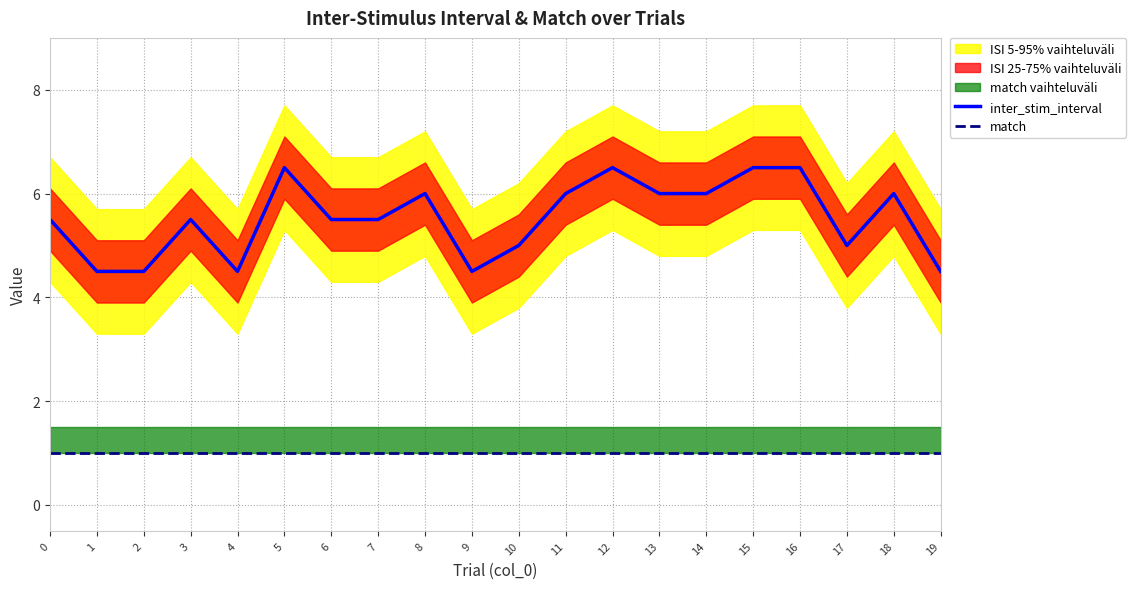

The inter_stim_interval series shows 6.5 at 16. True or false?

True